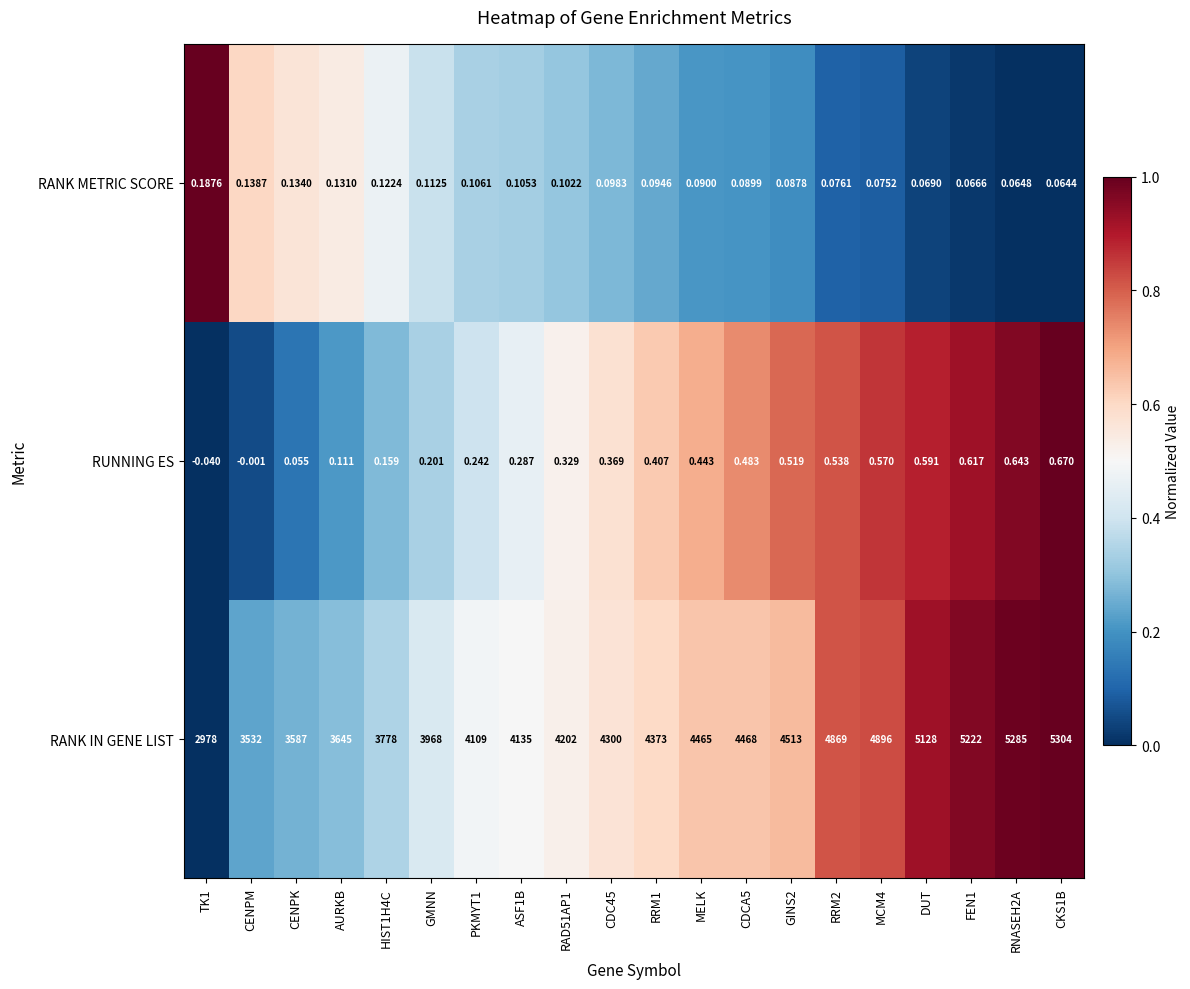

Which series has the largest total across all categories?

RANK IN GENE LIST